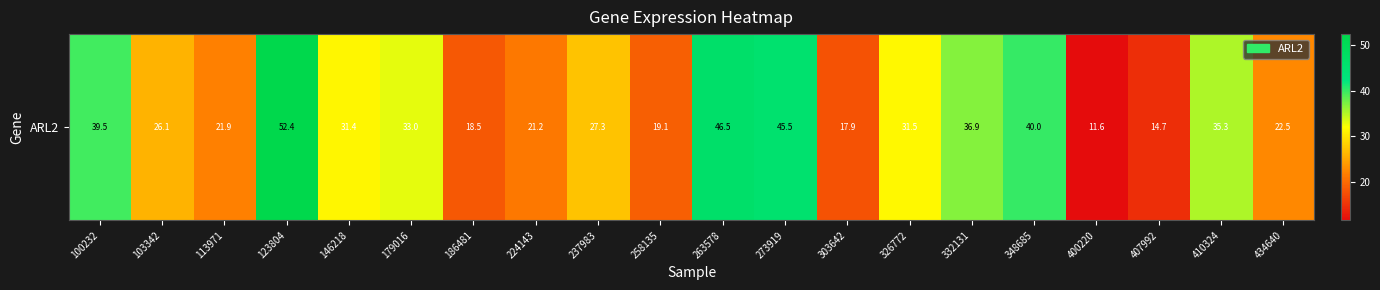

The chart shows a value of 10.8 at 326772. True or false?

False